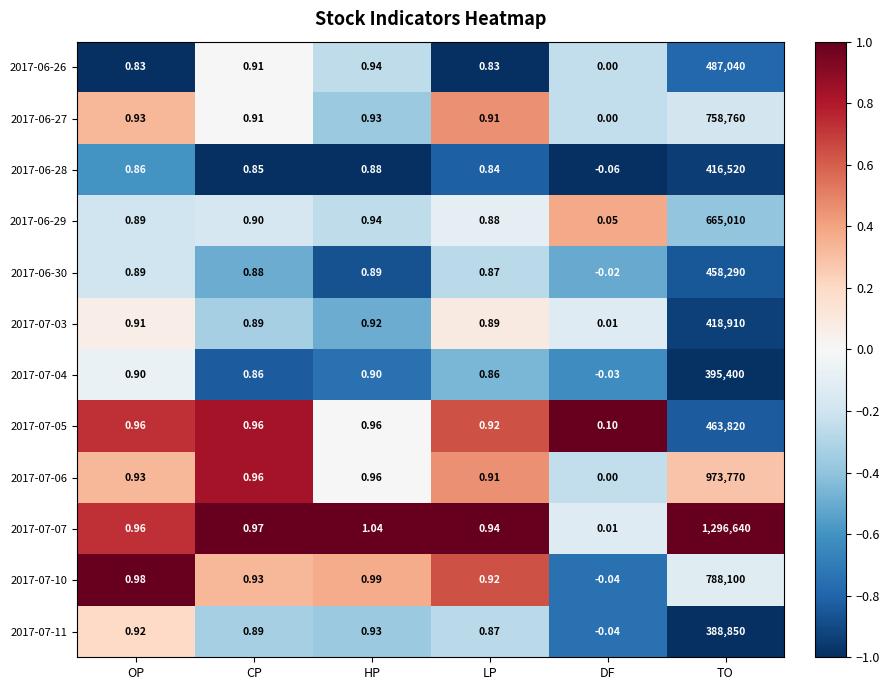

At which category is the sum across all series the highest?

TO